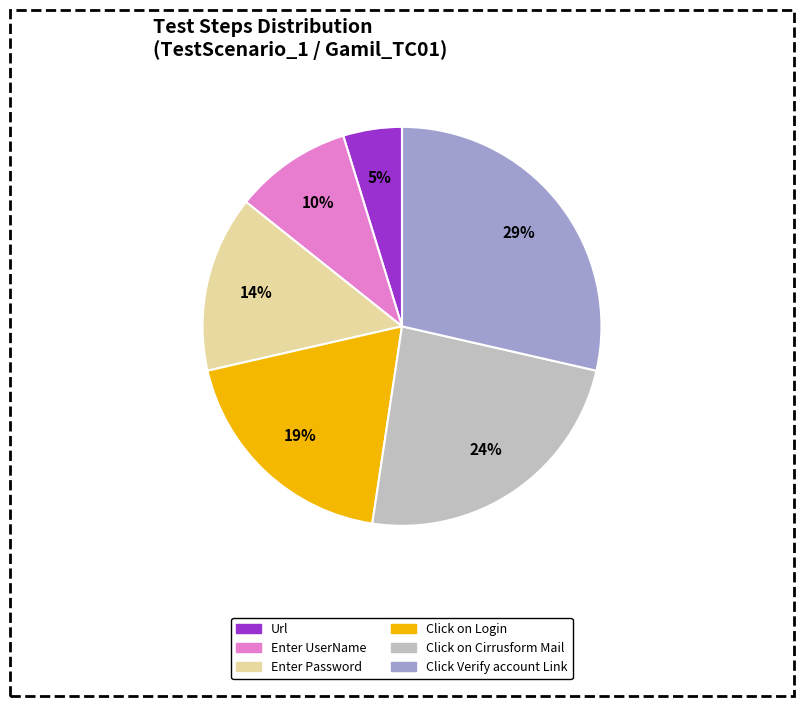

To the nearest percent, what is the combined percentage of Url and Click on Cirrusform Mail?

29%